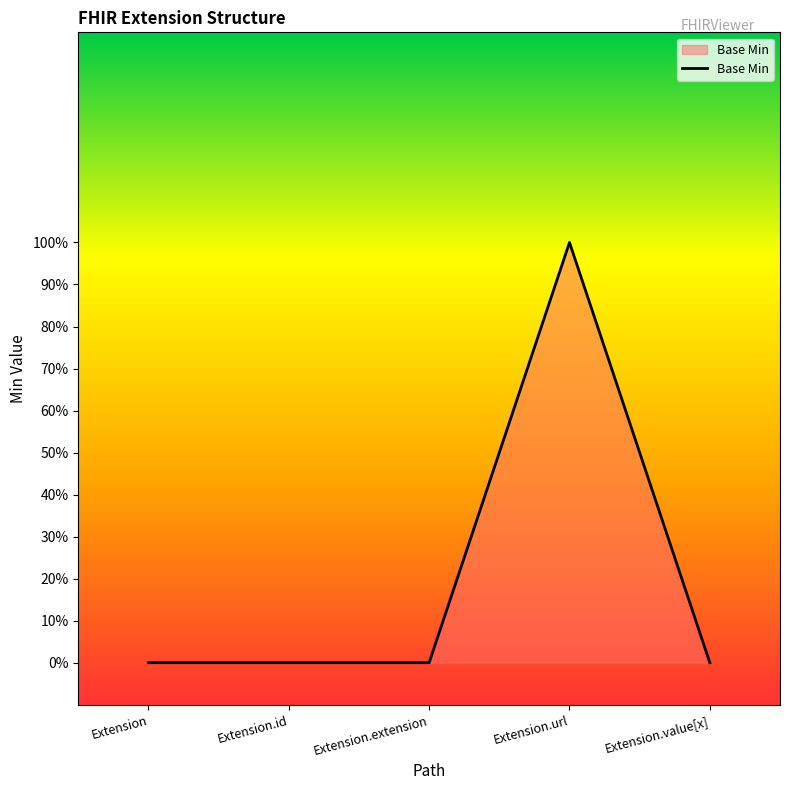

Does the chart have visible grid lines?

No